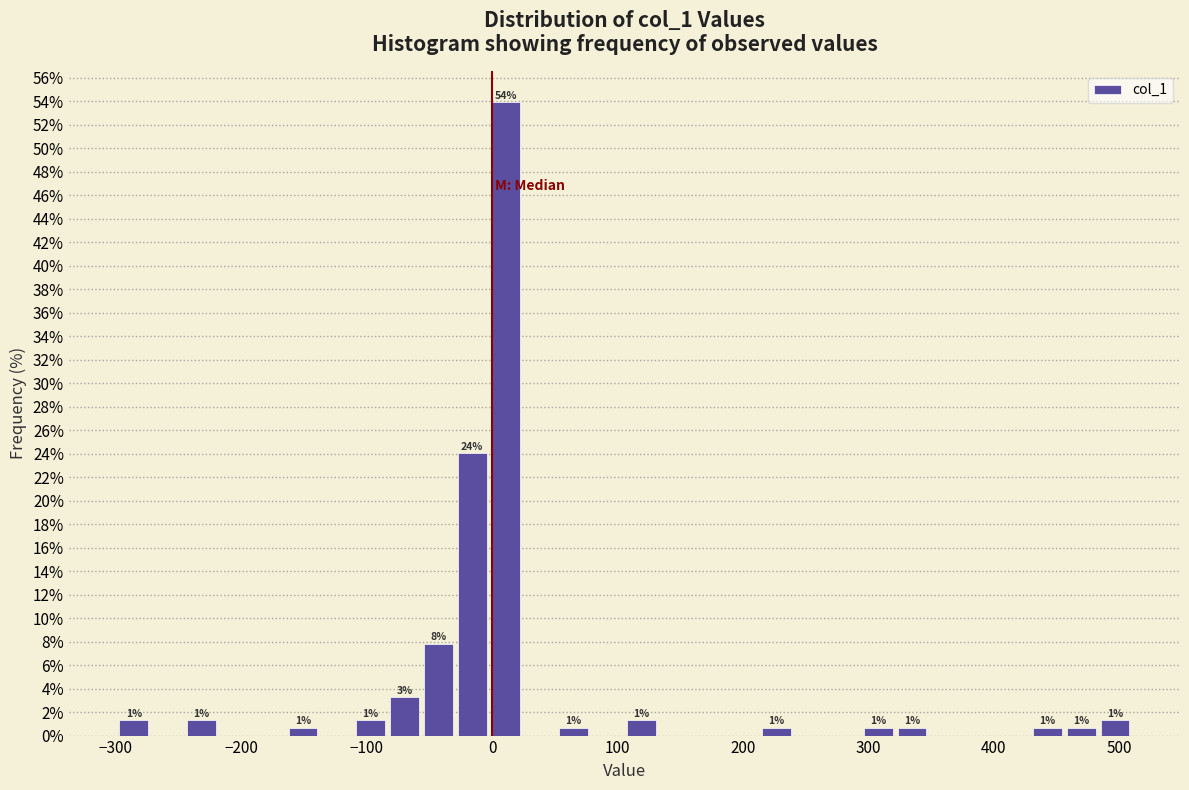

Read against the x-axis, roughly where is the centre of the tallest bar?

10